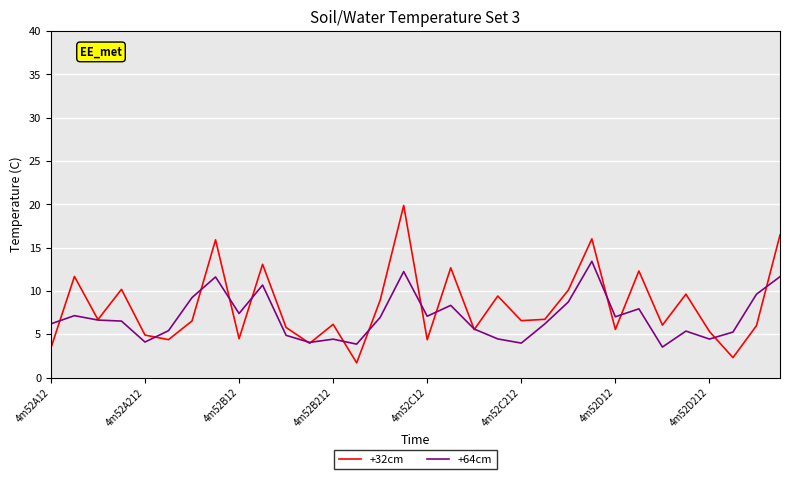

Which series has the widest spread of values?

+32cm